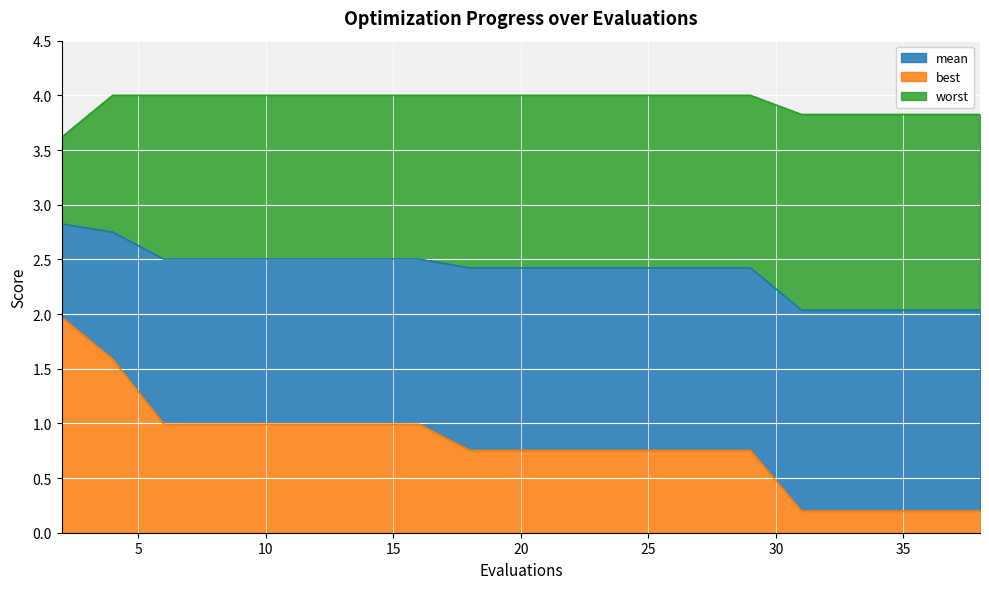

What is the average value of the best series?

0.8